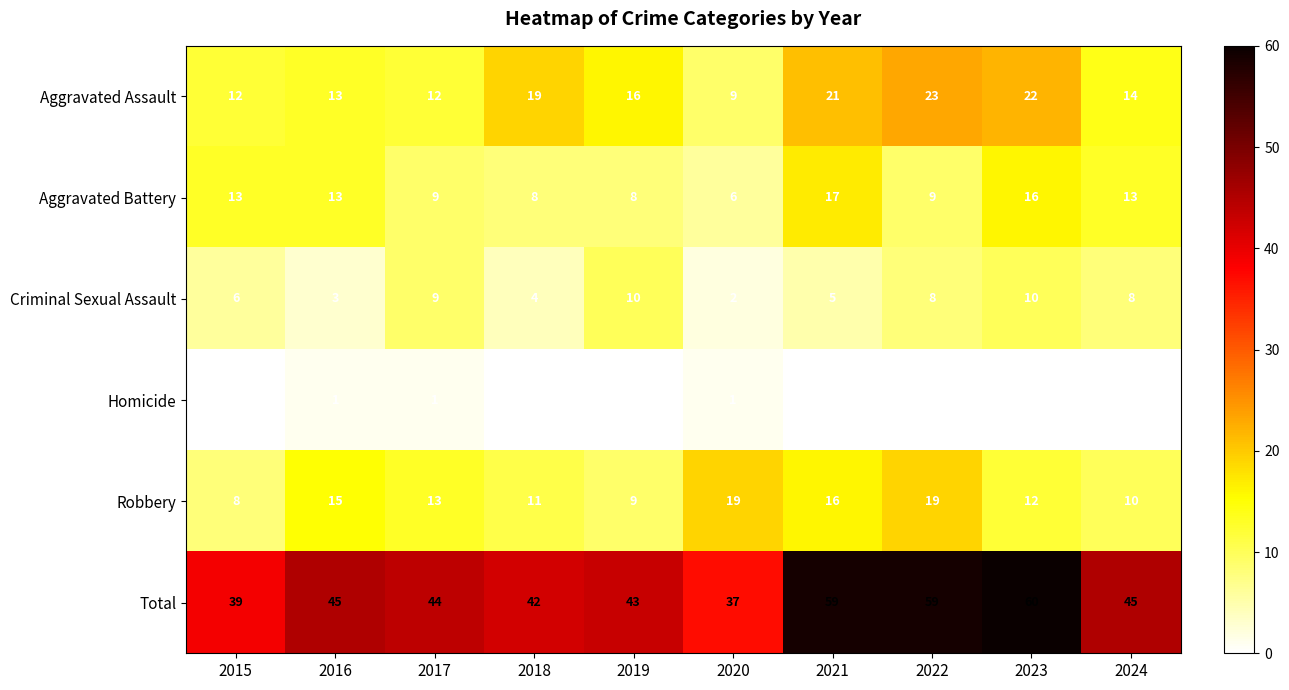

What is the greatest value displayed?

60